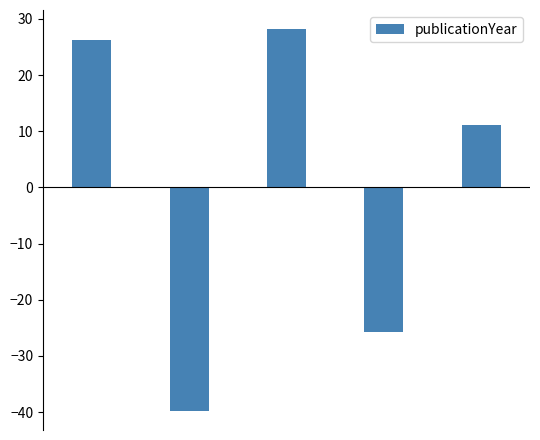

What is the difference between the maximum and second lowest values?

54.0